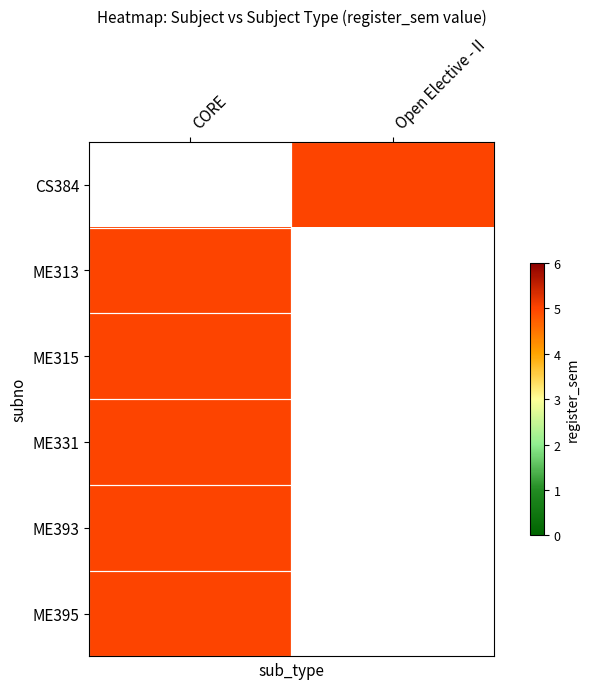

Is it true that CS384 equals 5.0 at Open Elective - II?

True